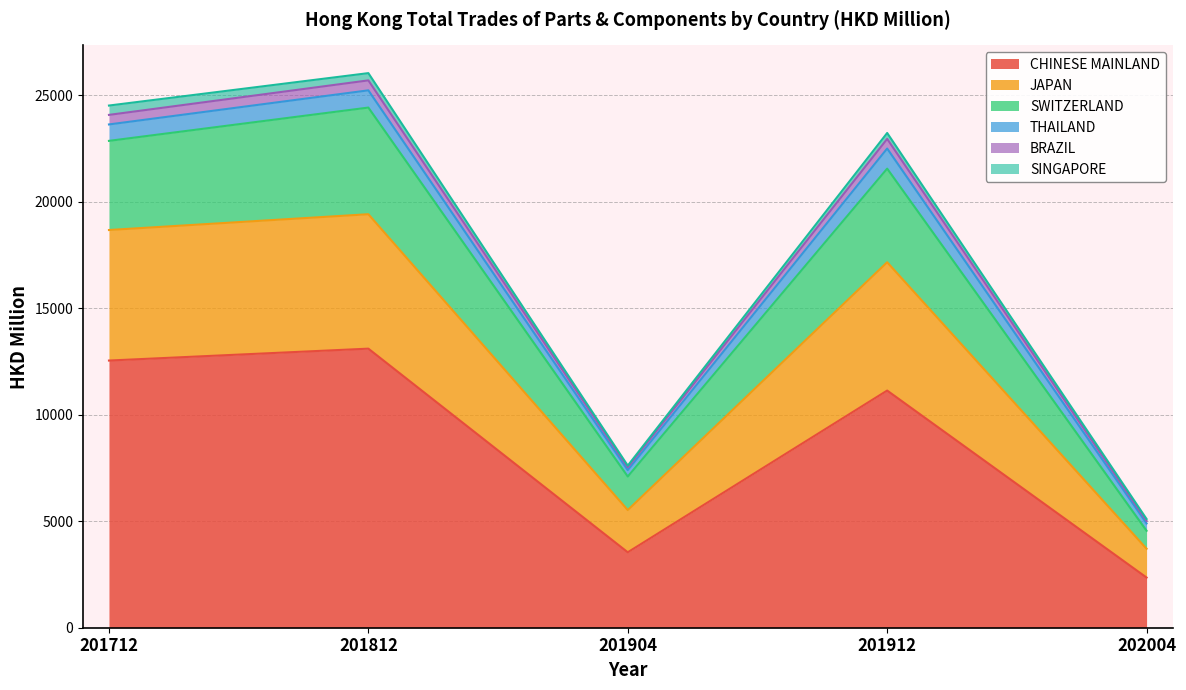

At which label does CHINESE MAINLAND reach its minimum?

202004